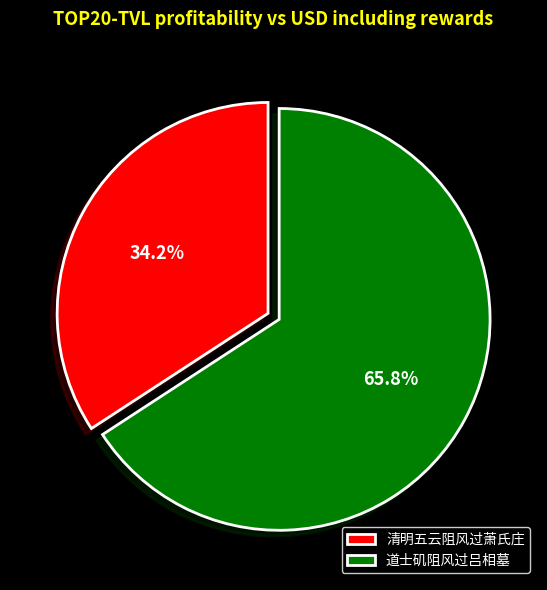

What is the ratio of the value at 清明五云阻风过萧氏庄 to the value at 道士矶阻风过吕相墓?

0.5